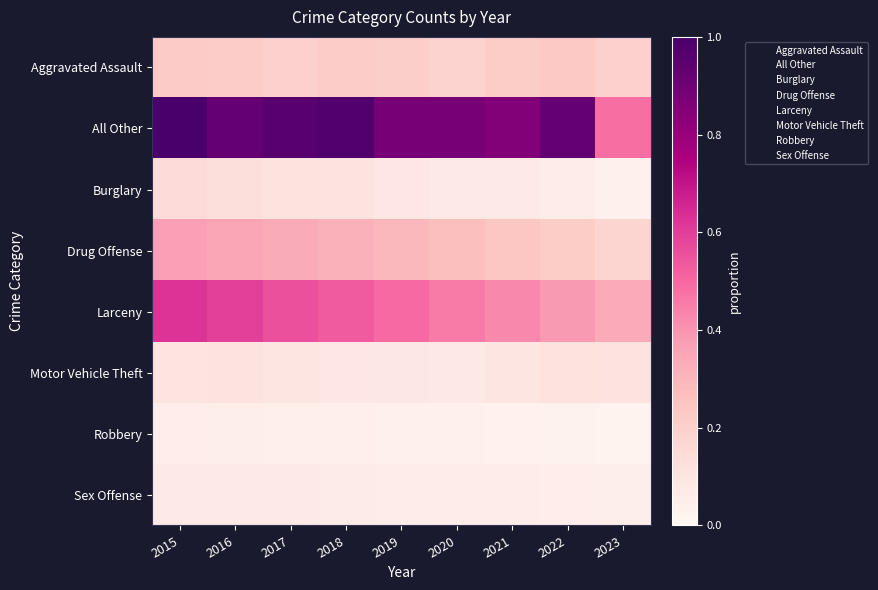

What is the total value across all series at 2015?

2.6